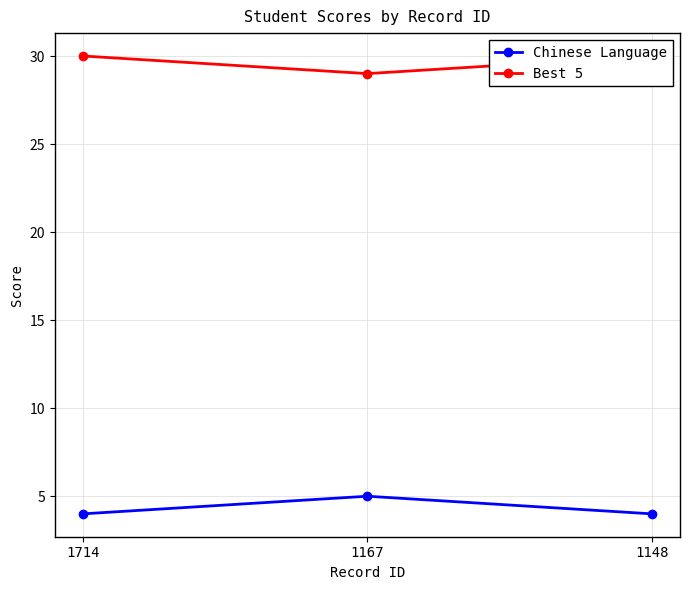

How many data points does each series have?

3